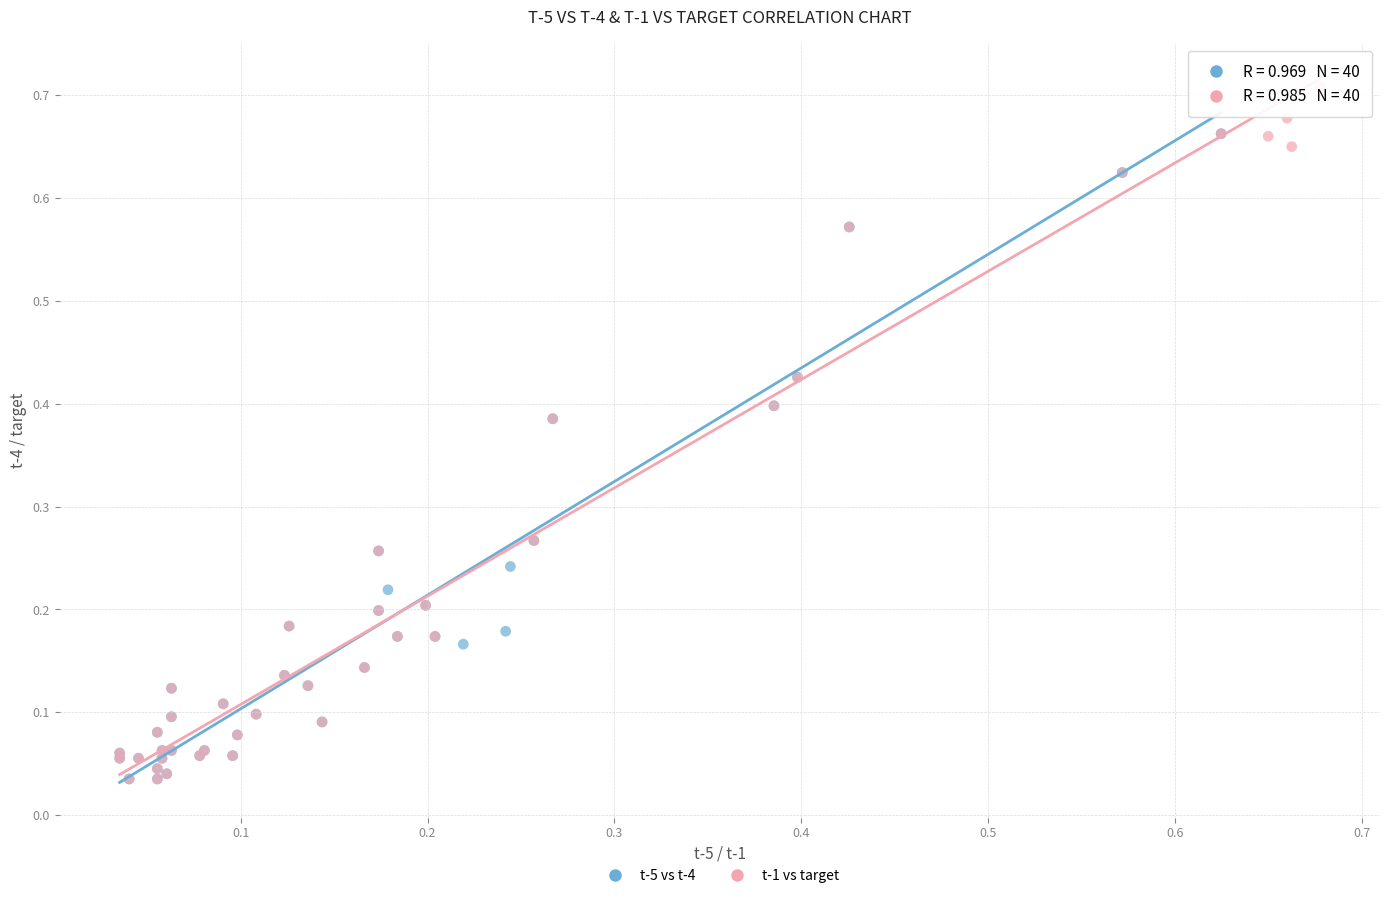

Which series reaches the maximum Y coordinate?

t-1 vs target